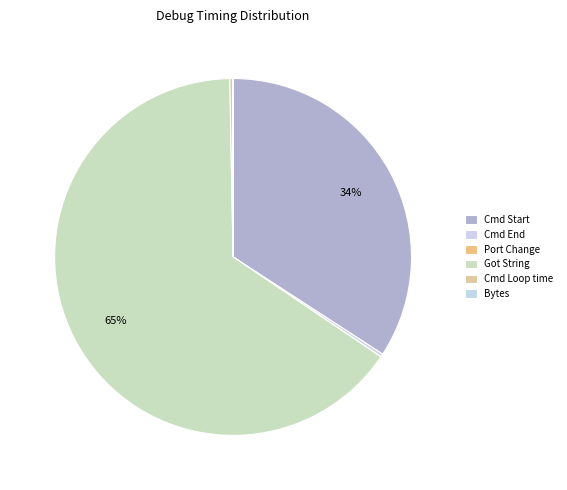

Count the number of slices in the pie.

6